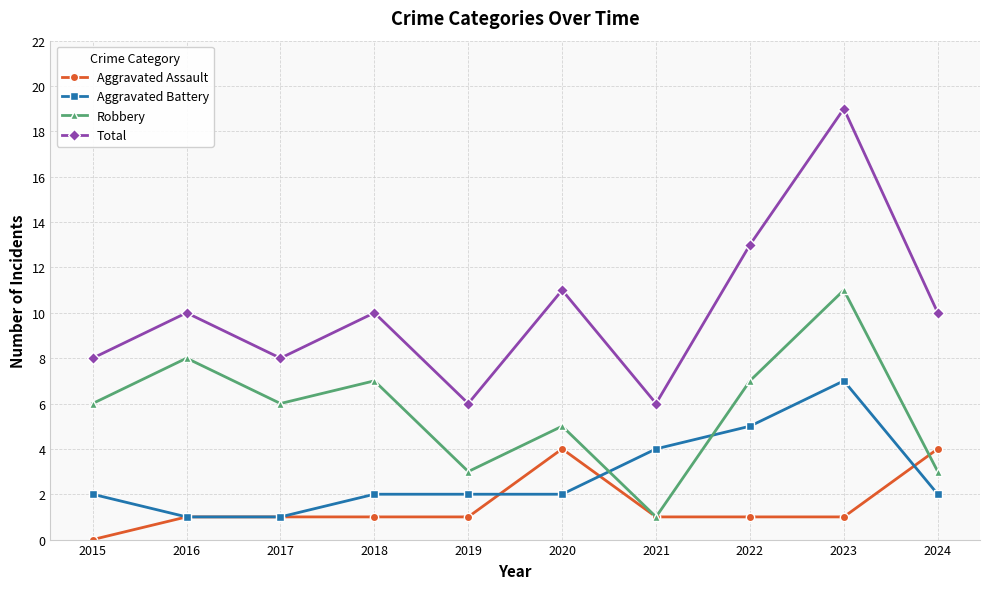

What are all the series names shown in the legend?

Aggravated Assault, Aggravated Battery, Robbery, Total